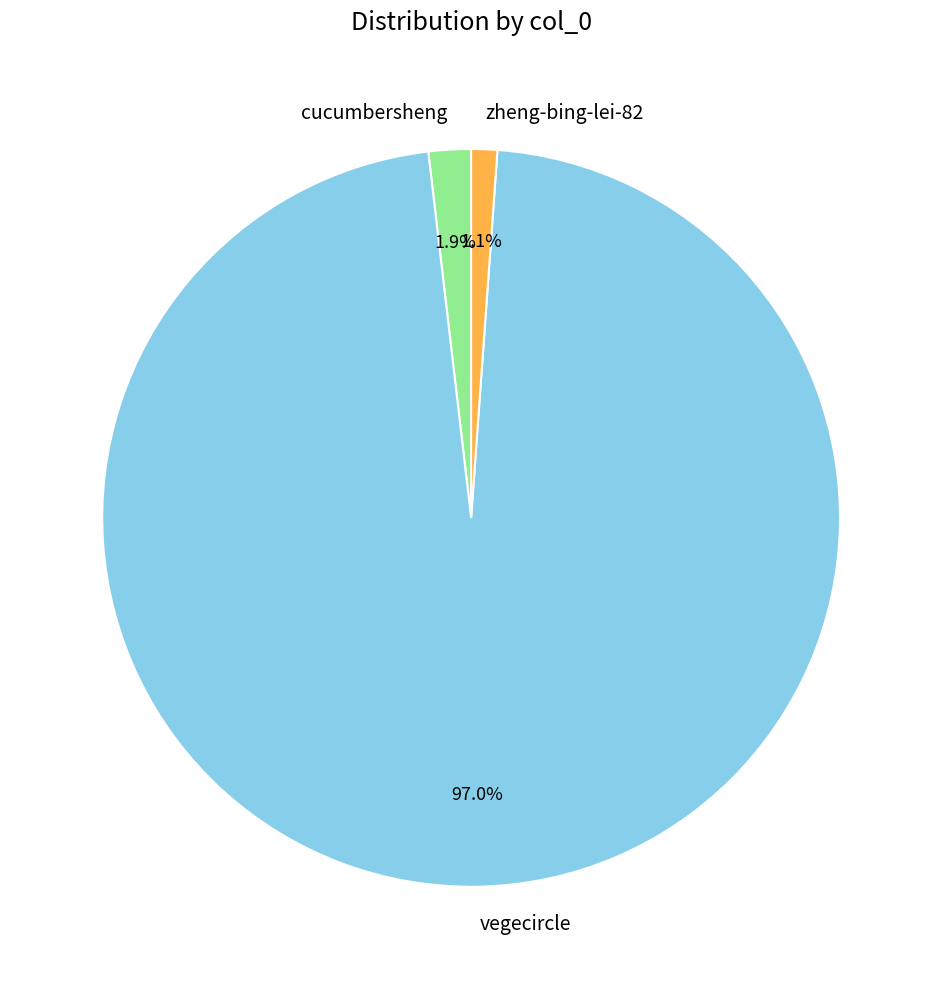

Which category has the biggest portion of the pie?

vegecircle